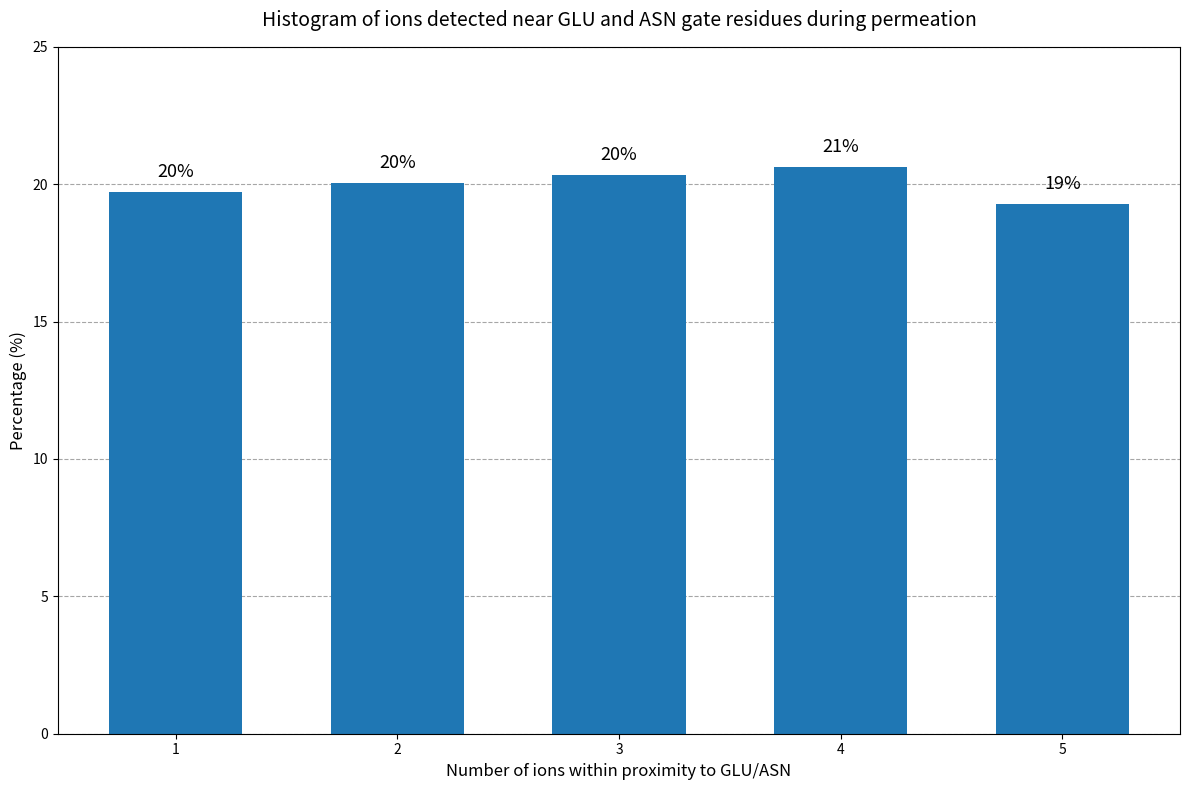

At which label does the data first exceed 20?

2